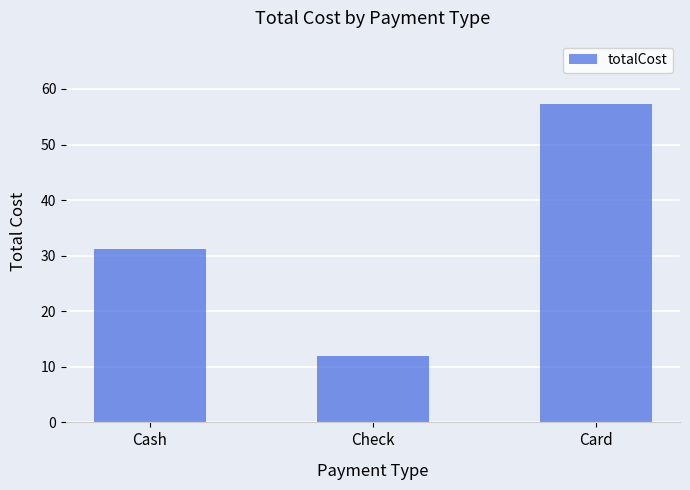

True or false: the data shows 8.2 at Check.

False